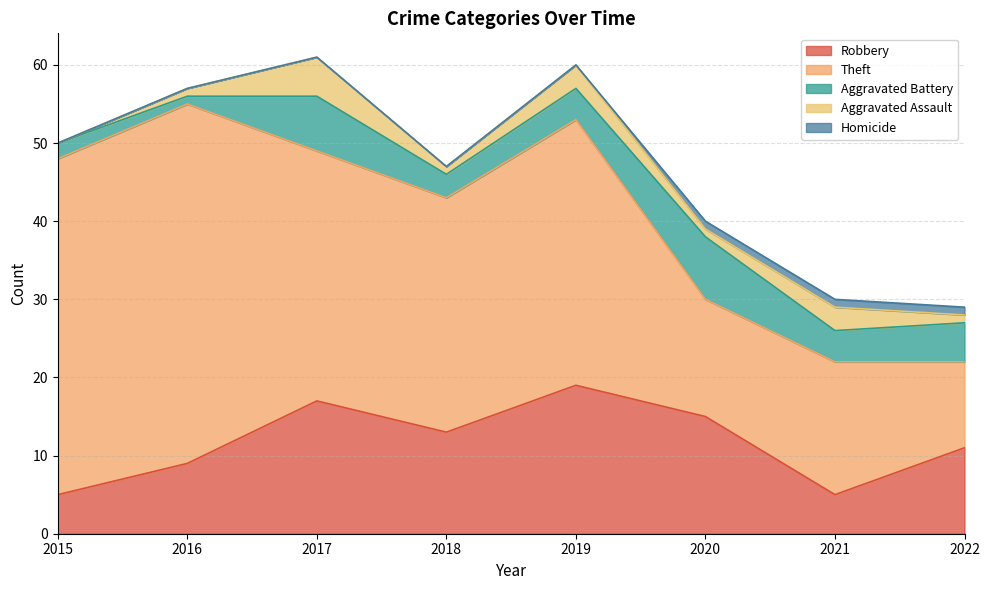

Reading left to right, extract all data points from this chart.

Robbery: 5	9	17	13	19	15	5	11
Theft: 43	46	32	30	34	15	17	11
Aggravated Battery: 2	1	7	3	4	8	4	5
Aggravated Assault: 0	1	5	1	3	1	3	1
Homicide: 0	0	0	0	0	1	1	1